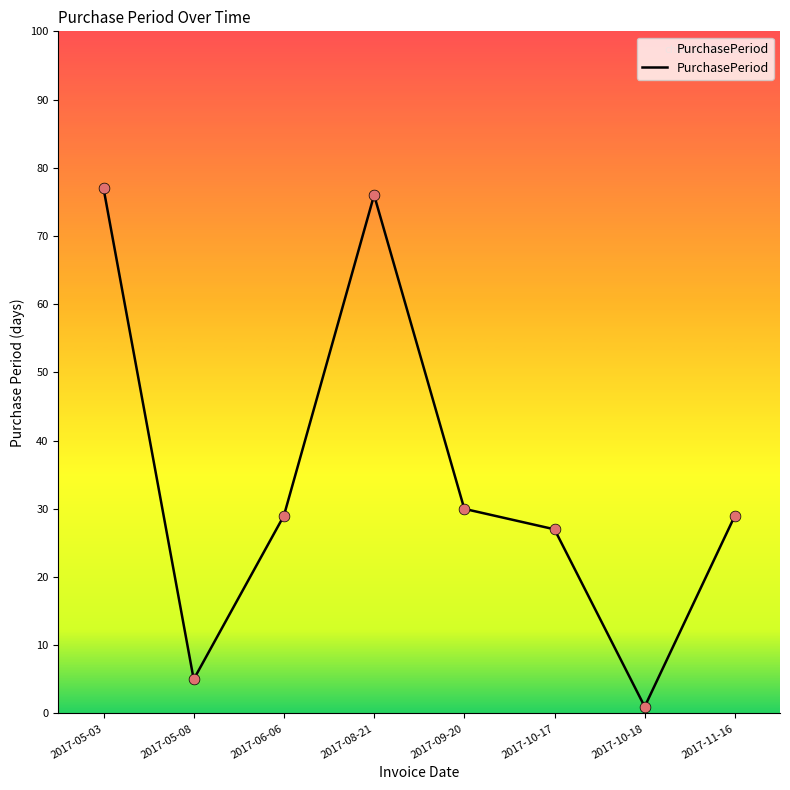

What is the change in value from 2017-06-06 to 2017-10-18?

-28